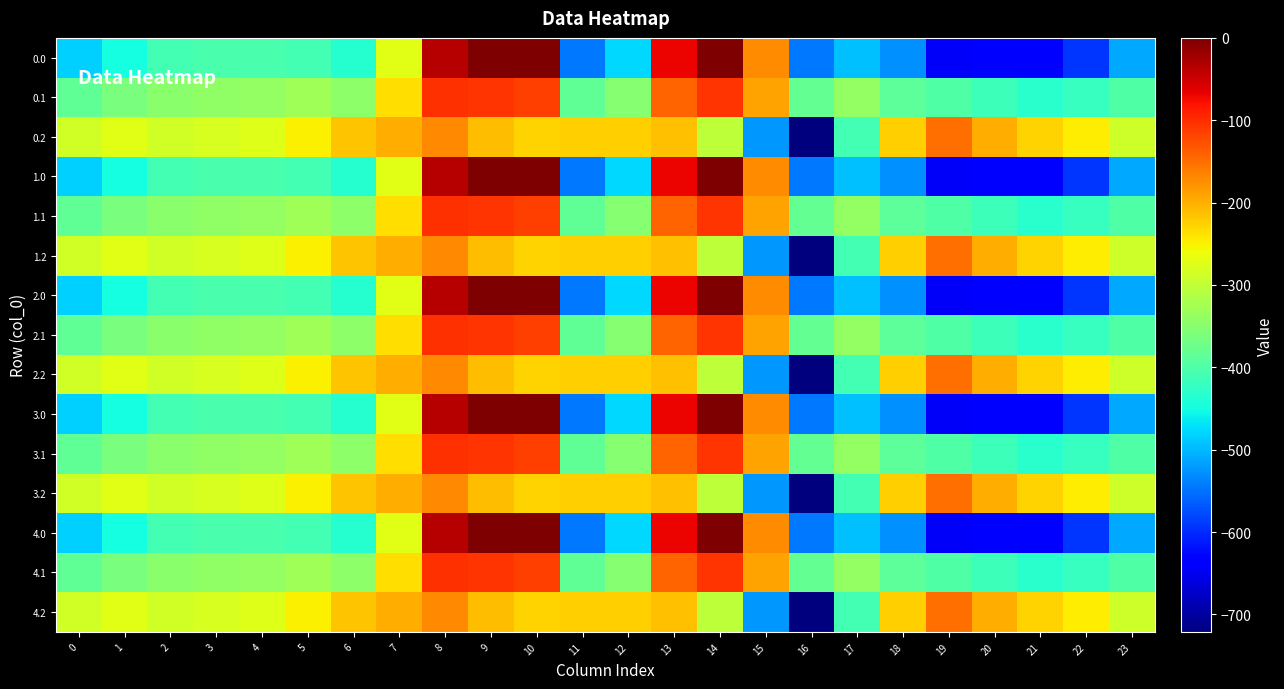

Which category has the lowest value across all series?

16